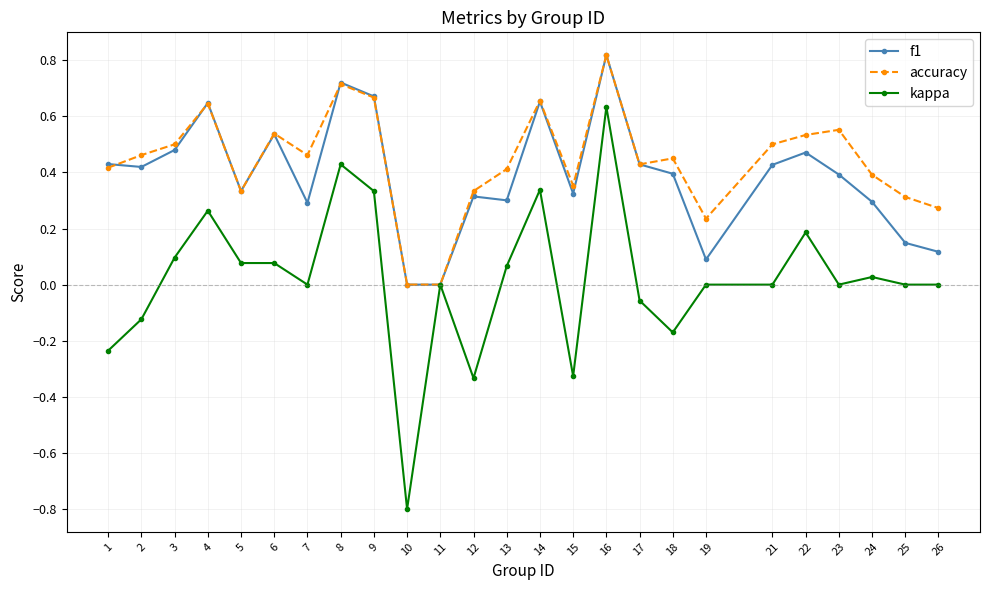

Is this an area chart (filled region under the line)?

No